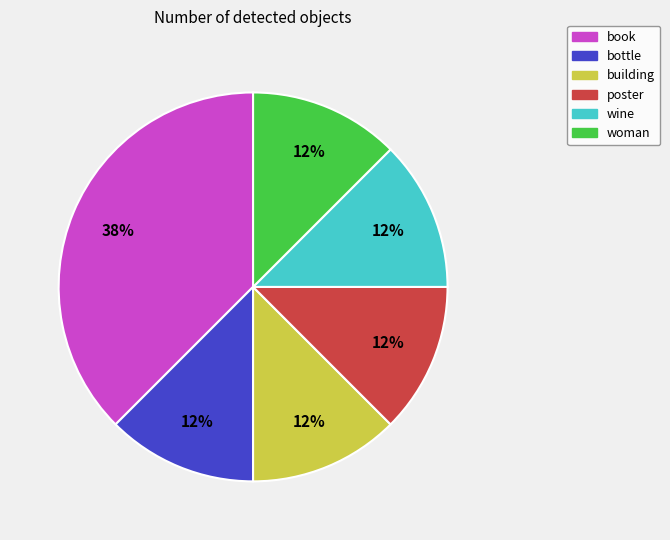

What is the largest slice in the pie chart?

book